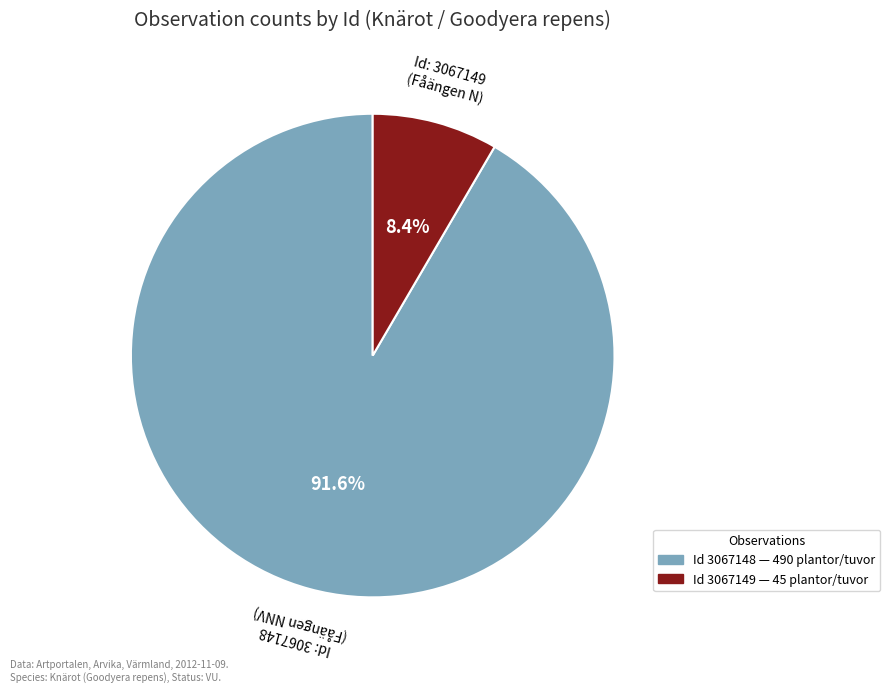

Does any single category account for the majority?

Yes